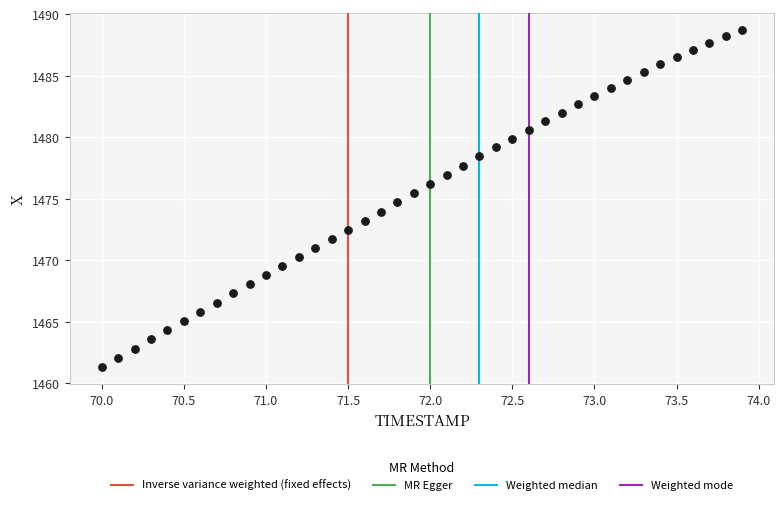

What is the range of X values (max minus min)?

3.9